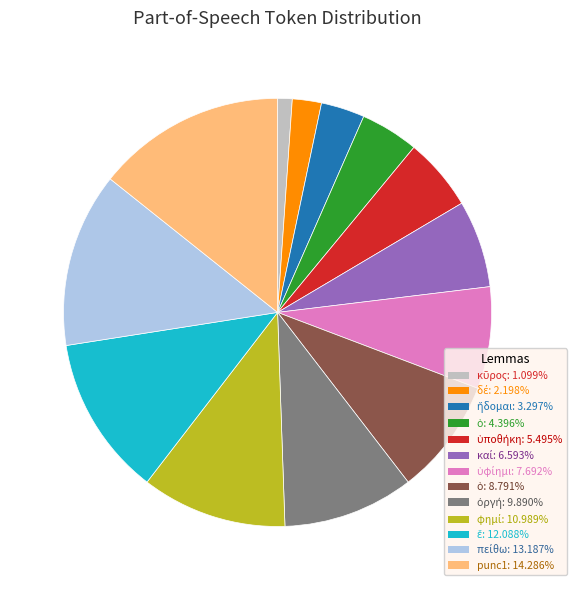

Is there a majority slice in this chart?

No